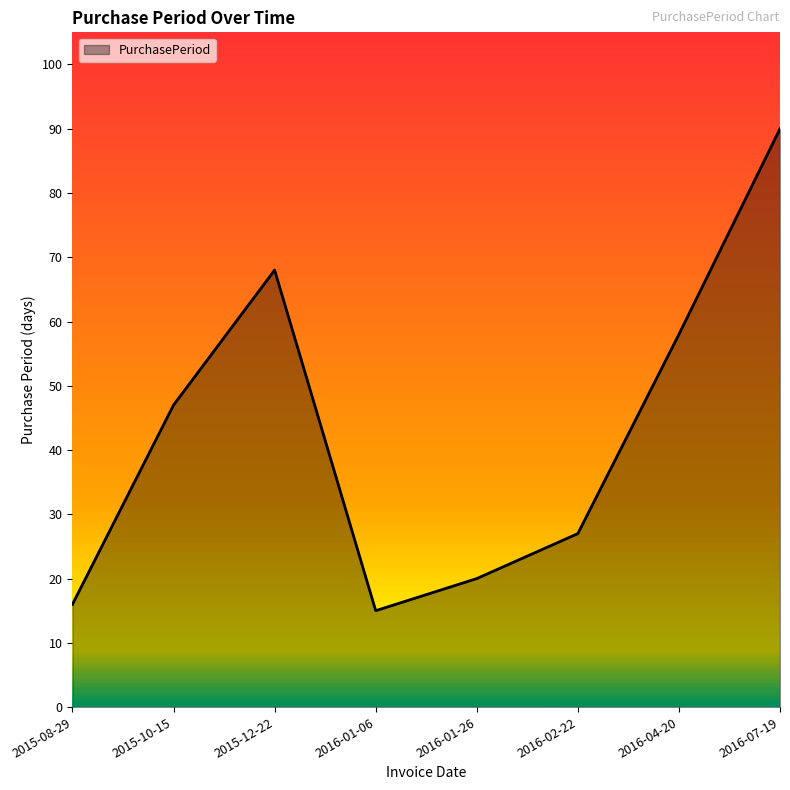

Which label corresponds to the smallest value in the chart?

2016-01-06